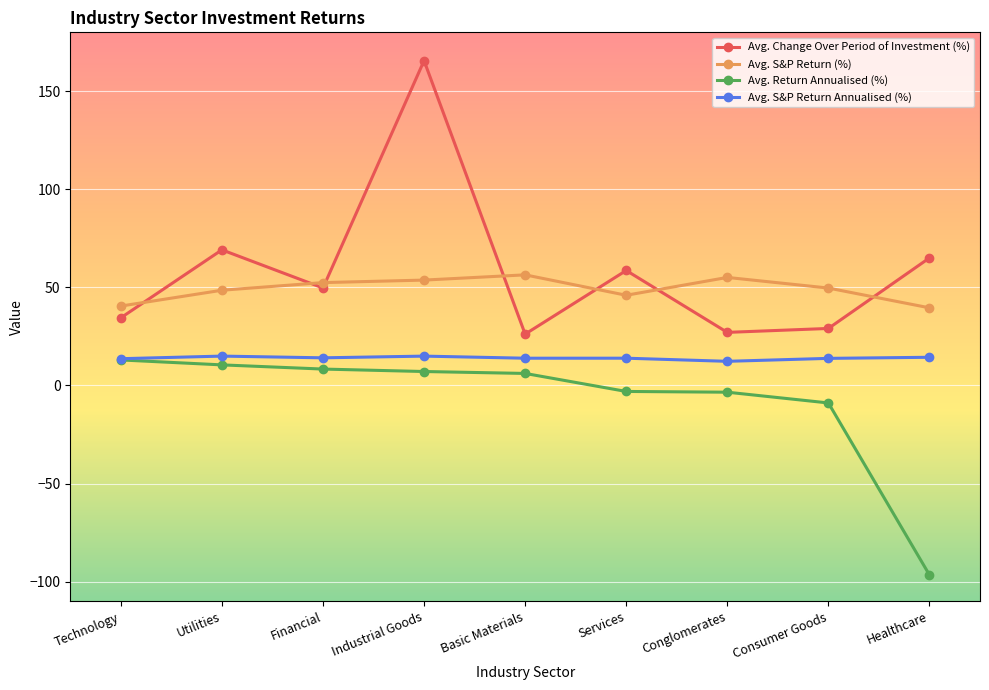

What is the total value across all series at Basic Materials?

102.6